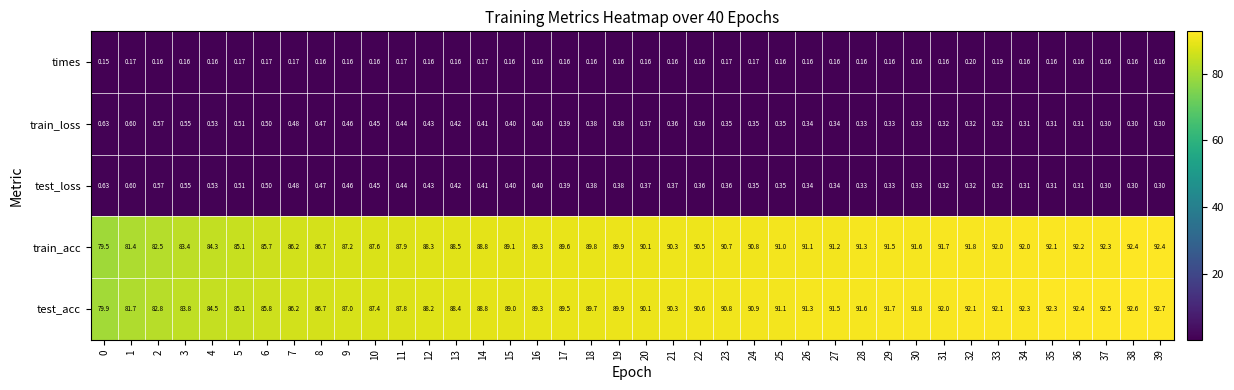

Which series has the largest range (max minus min)?

train_acc